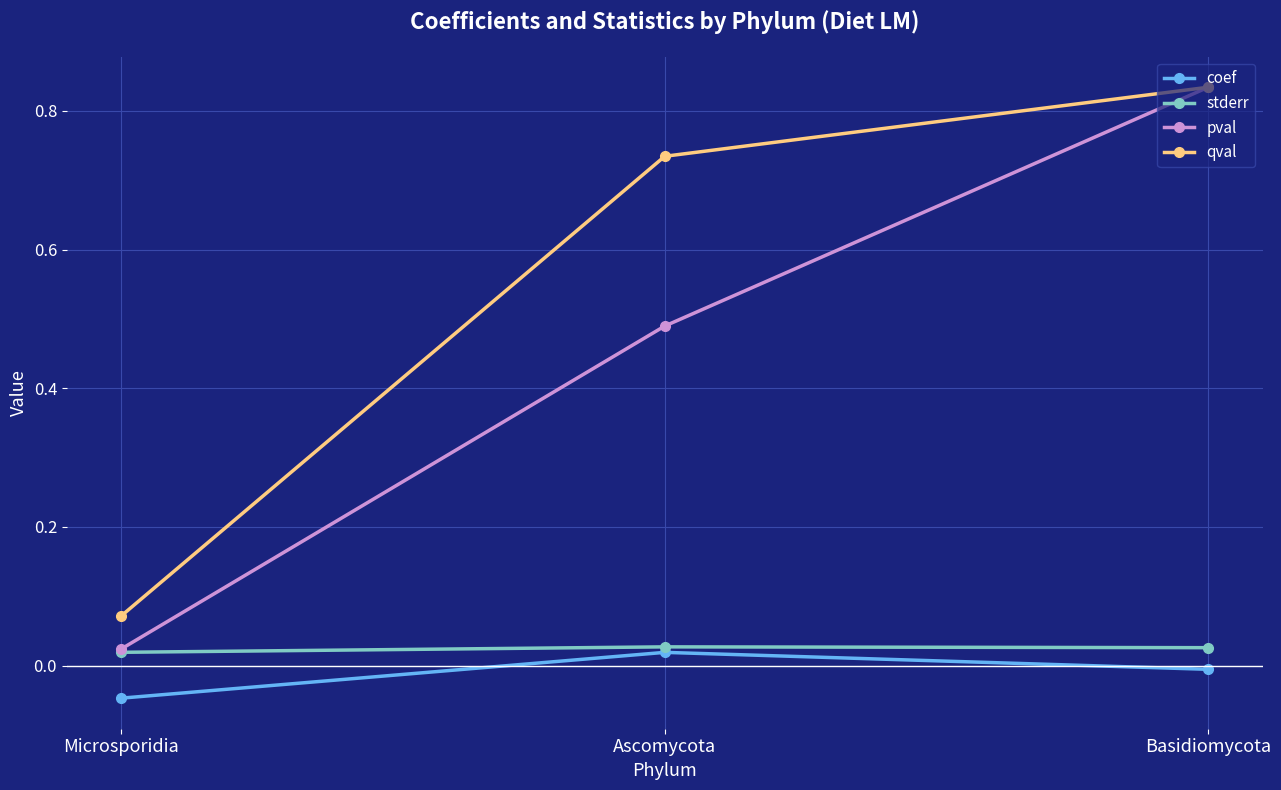

Rank the categories by coef value from lowest to highest.

Microsporidia, Basidiomycota, Ascomycota